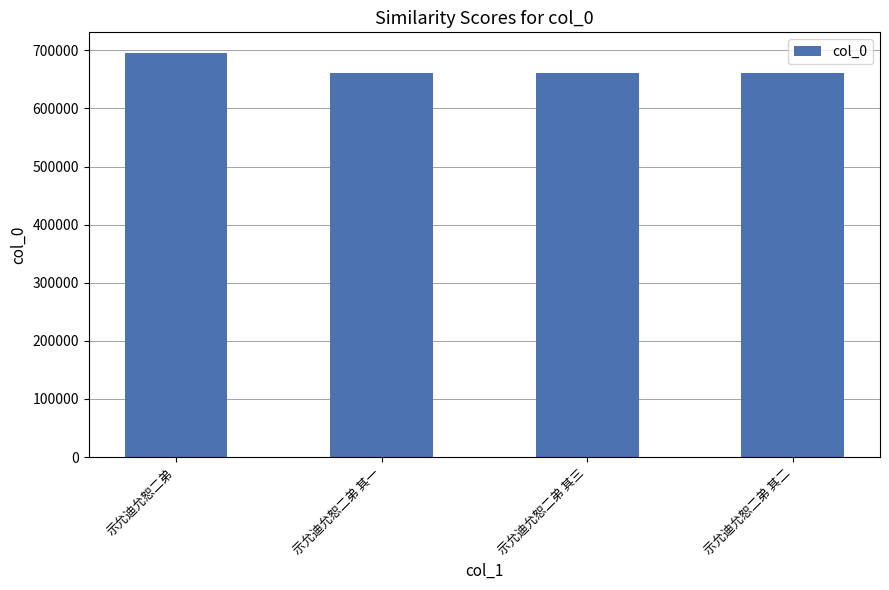

What is the greatest value displayed?

696204